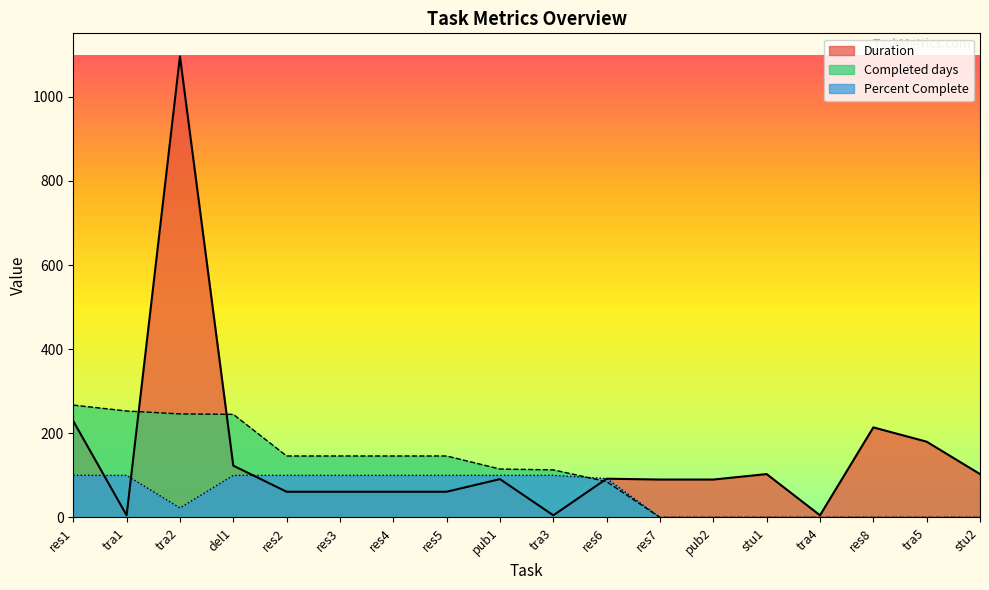

Between which two adjacent categories do Completed days and Percent Complete first intersect?

tra3 and res6